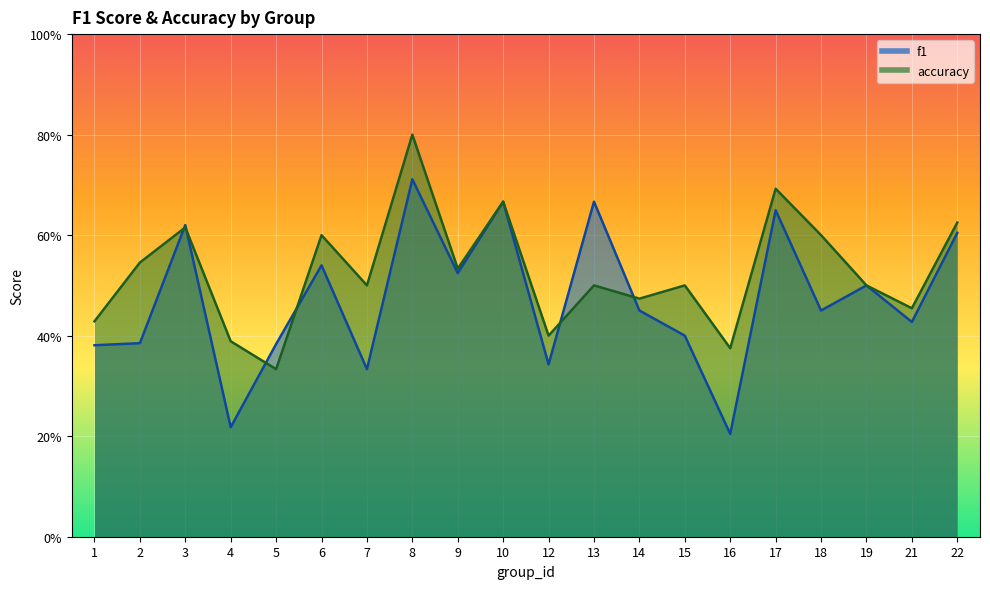

Rank the categories by accuracy value from highest to lowest.

8, 17, 10, 22, 3, 6, 18, 2, 9, 7, 13, 15, 19, 14, 21, 1, 12, 4, 16, 5